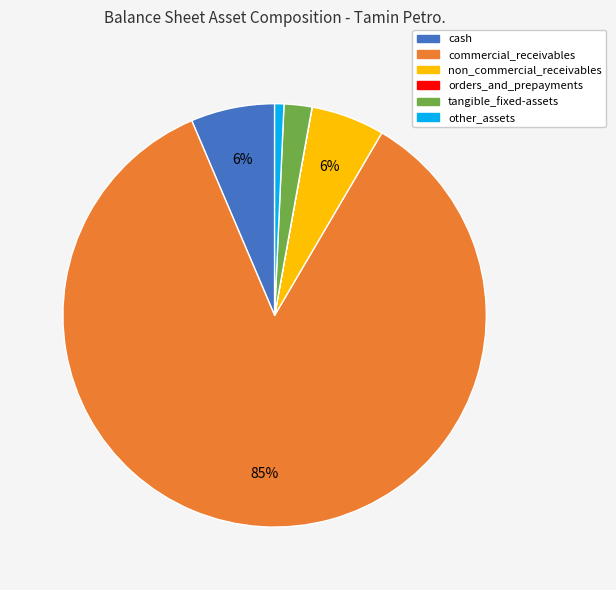

True or false: tangible_fixed-assets accounts for 9% of the total.

False